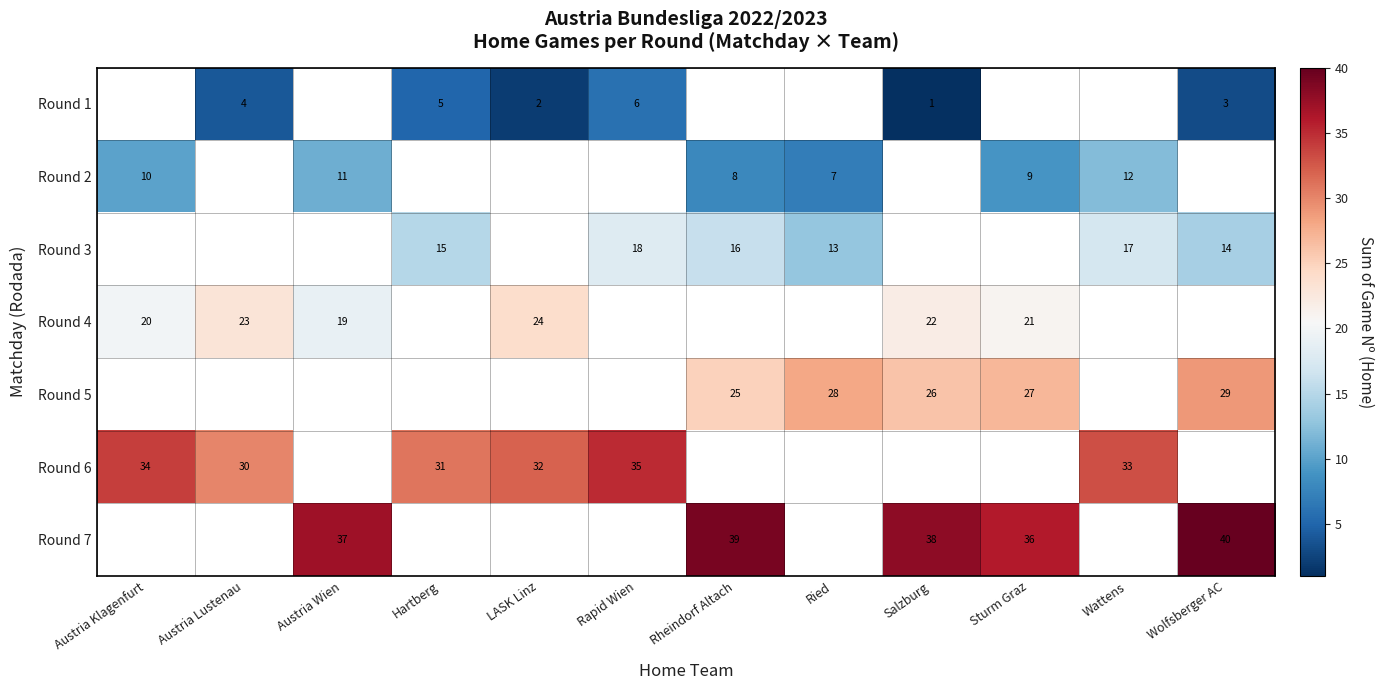

Is the value of row_6 at Wattens greater than the value of row_3 at Austria Klagenfurt?

No